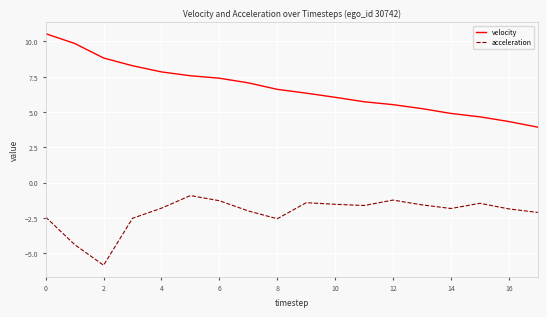

What is the minimum value for acceleration?

-5.8